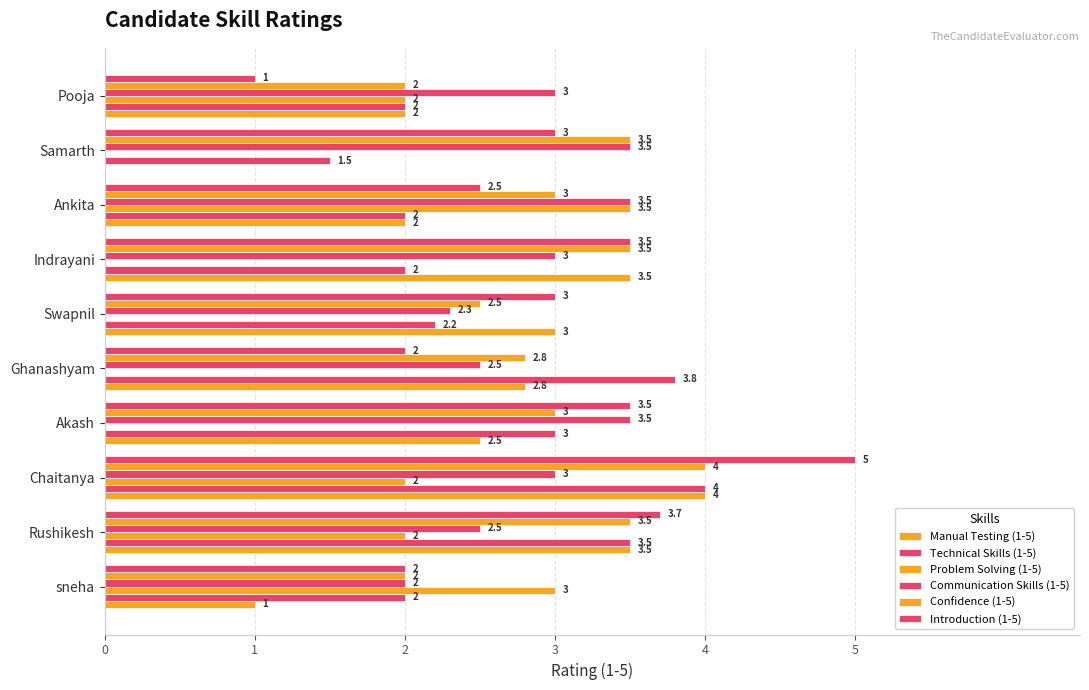

Count the number of categories in the chart.

10